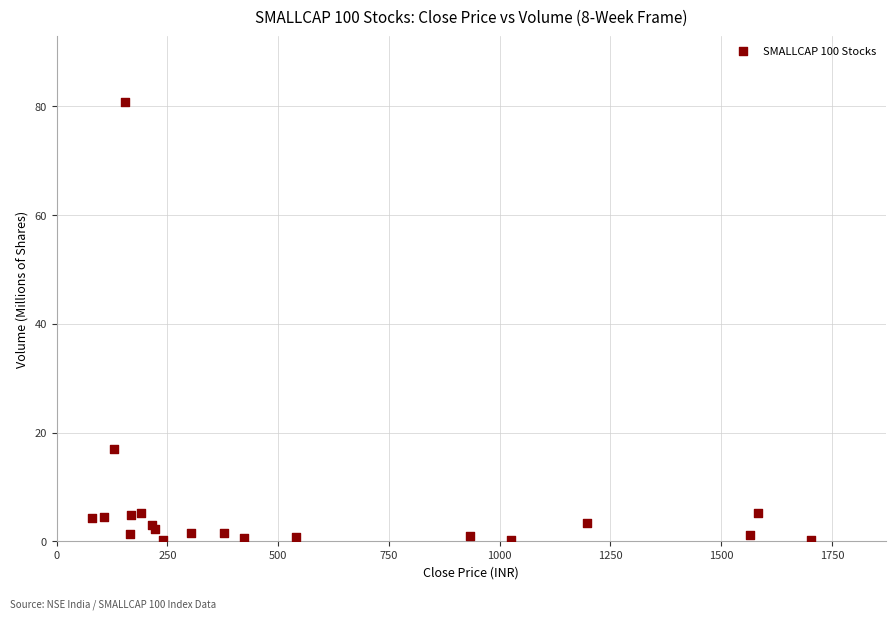

What Y value in the scatter plot is closest to 40?

17.0